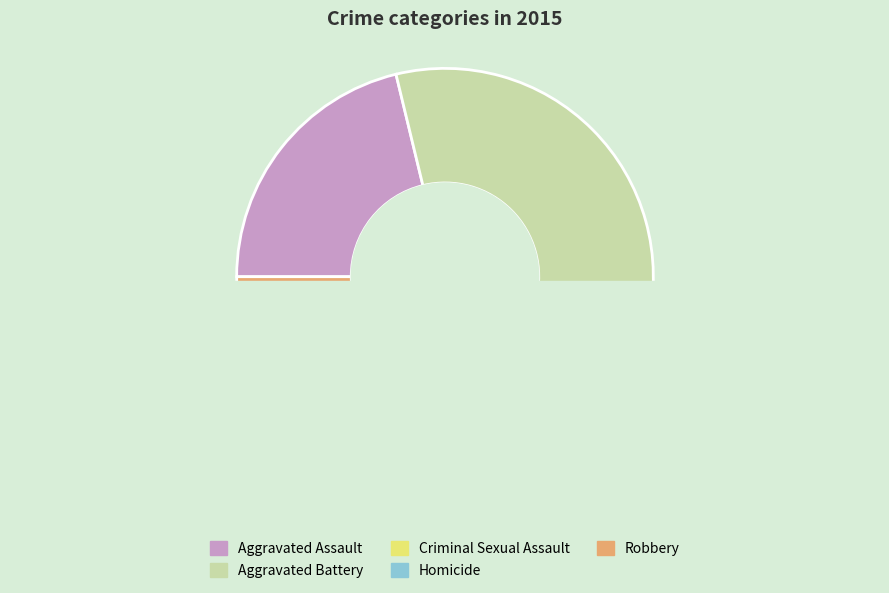

Does Aggravated Battery represent more than half of the total?

No